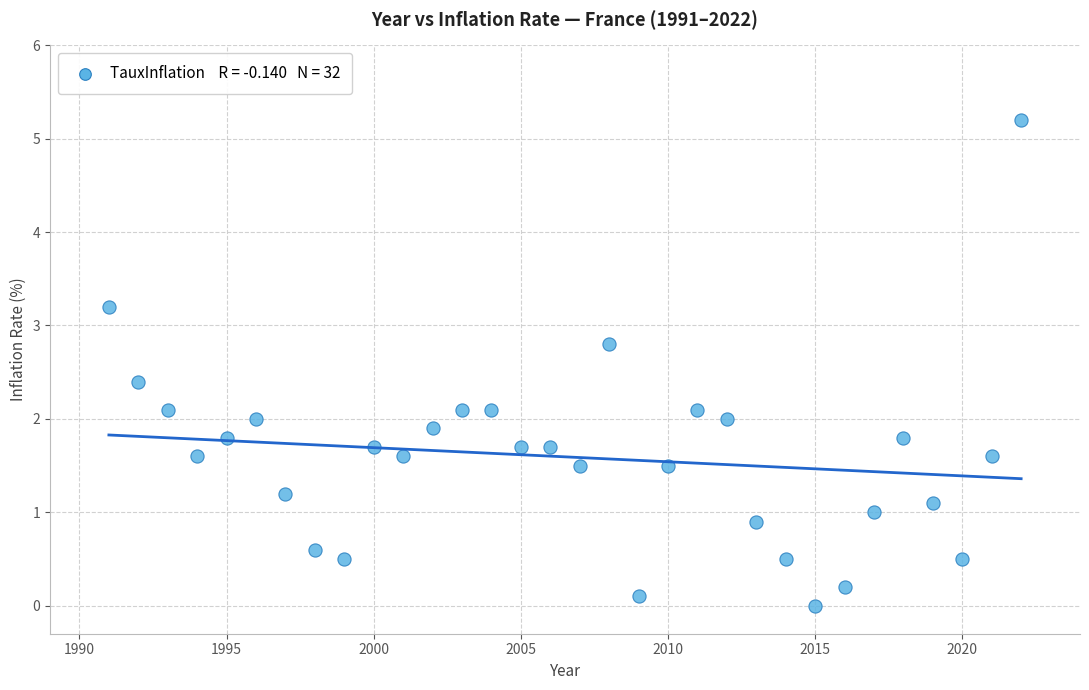

What is the range of X values (max minus min)?

31.0